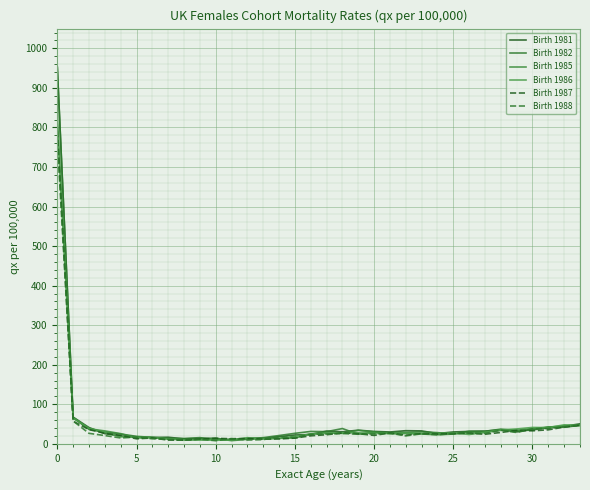

How many lines are shown in the chart?

6